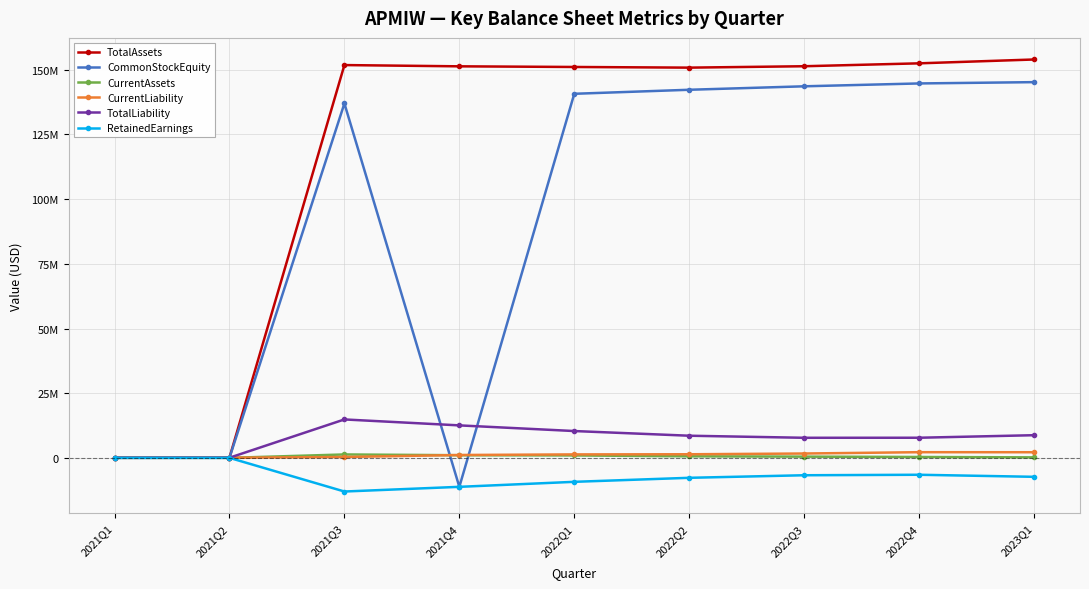

Reading right to left, what are all the values shown in this chart?

TotalAssets: 2023Q1=153988577	2022Q4=152502182	2022Q3=151379956	2022Q2=150839263	2022Q1=151094526	2021Q4=151345269	2021Q3=151832008	2021Q2=69720	2021Q1=45000
CommonStockEquity: 2023Q1=145233148	2022Q4=144729372	2022Q3=143623276	2022Q2=142285037	2022Q1=140731912	2021Q4=-11204677	2021Q3=136985687	2021Q2=23070	2021Q1=23070
CurrentAssets: 2023Q1=187470	2022Q4=328857	2022Q3=470244	2022Q2=600923	2022Q1=931249	2021Q4=1014802	2021Q3=1313591	2021Q2=0	2021Q1=0
CurrentLiability: 2023Q1=2172096	2022Q4=2189477	2022Q3=1673347	2022Q2=1387559	2022Q1=1329281	2021Q4=1099946	2021Q3=329655	2021Q2=46650	2021Q1=21930
TotalLiability: 2023Q1=8755429	2022Q4=7772810	2022Q3=7756680	2022Q2=8554226	2022Q1=10362614	2021Q4=12549946	2021Q3=14846321	2021Q2=46650	2021Q1=21930
RetainedEarnings: 2023Q1=-7332386	2022Q4=-6536675	2022Q3=-6726016	2022Q2=-7715338	2022Q1=-9268463	2021Q4=-11205052	2021Q3=-13014688	2021Q2=-1930	2021Q1=-1930